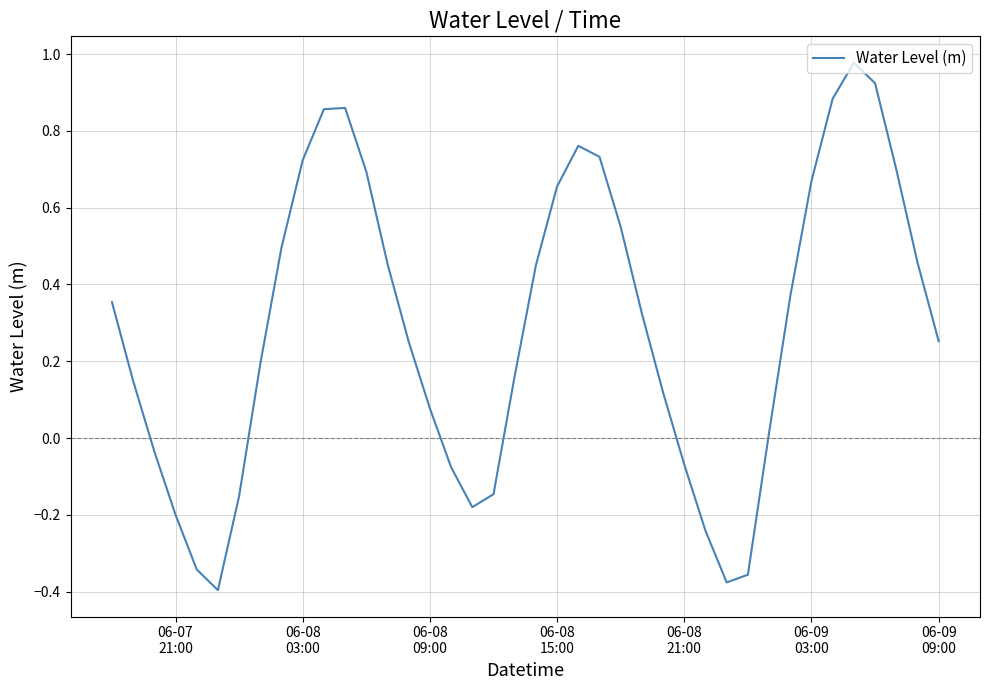

How many lines are shown in the chart?

1